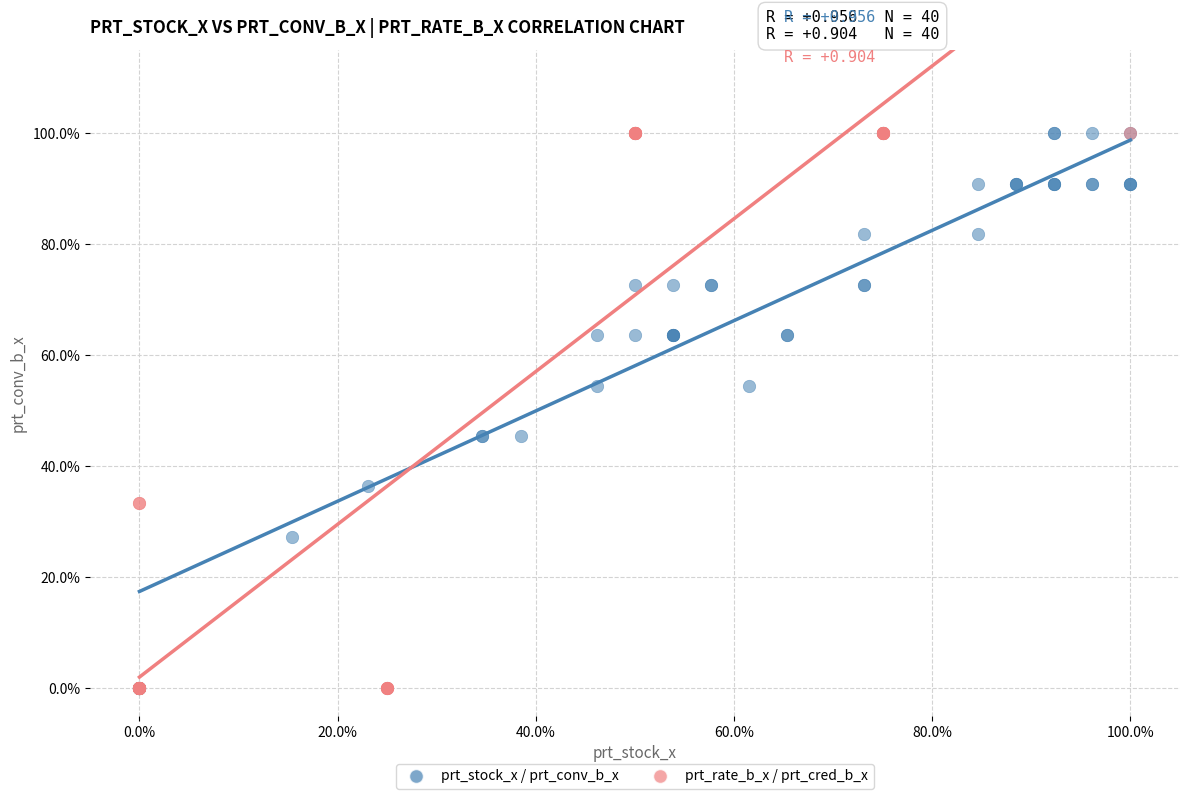

What are all the series names shown in the legend?

prt_stock_x / prt_conv_b_x, prt_rate_b_x / prt_cred_b_x